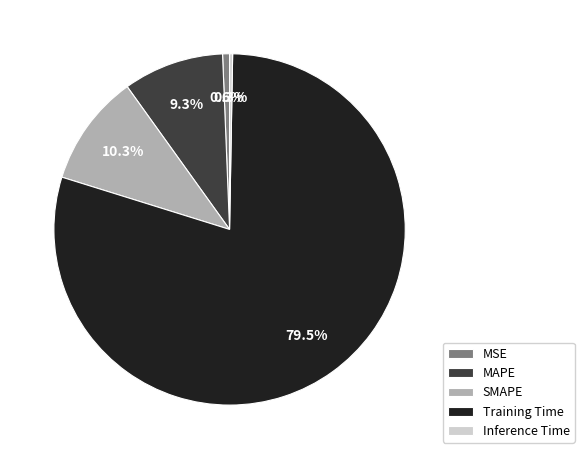

Between MAPE and SMAPE, which is larger?

SMAPE